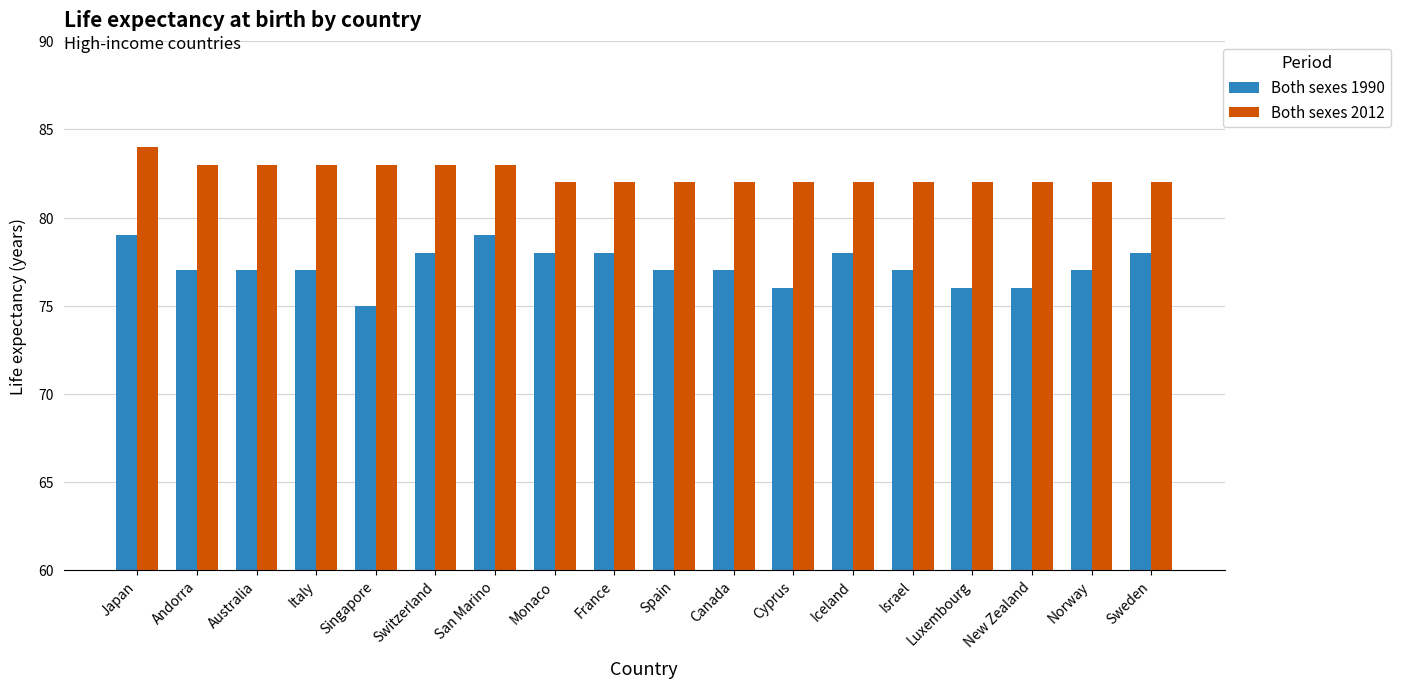

What is the difference between the maximum and second lowest values in the Both sexes 1990 series?

3